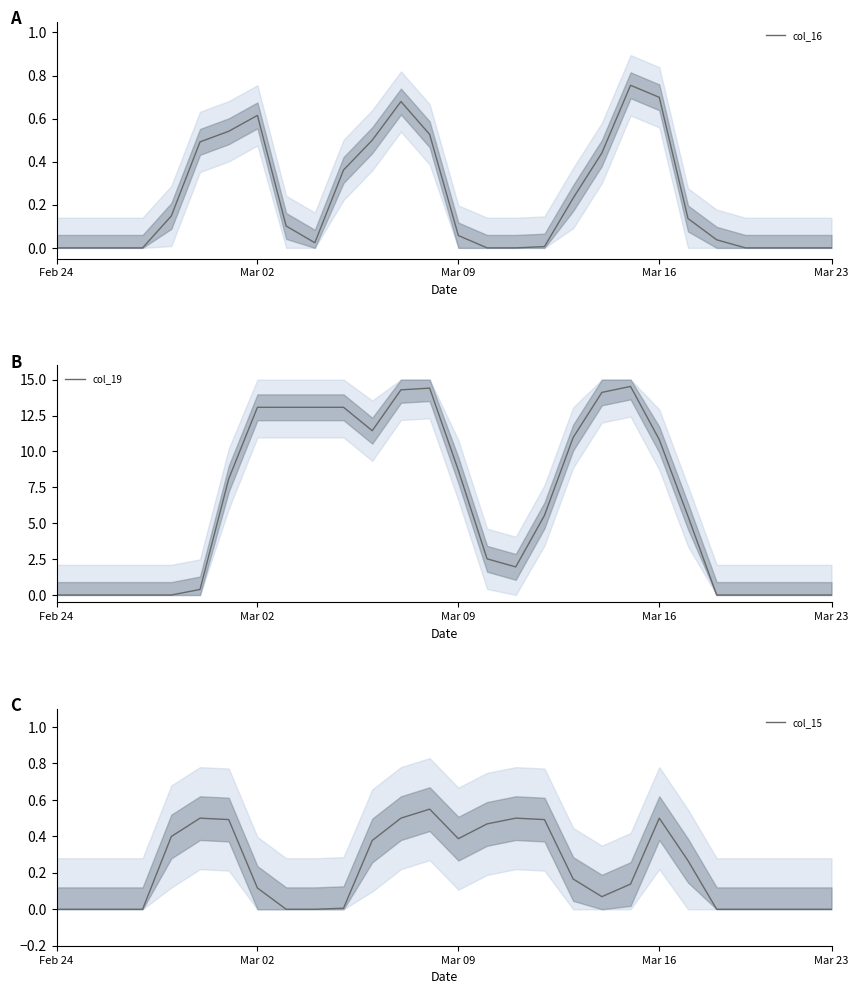

At which category does col_16 reach its first local valley?

9